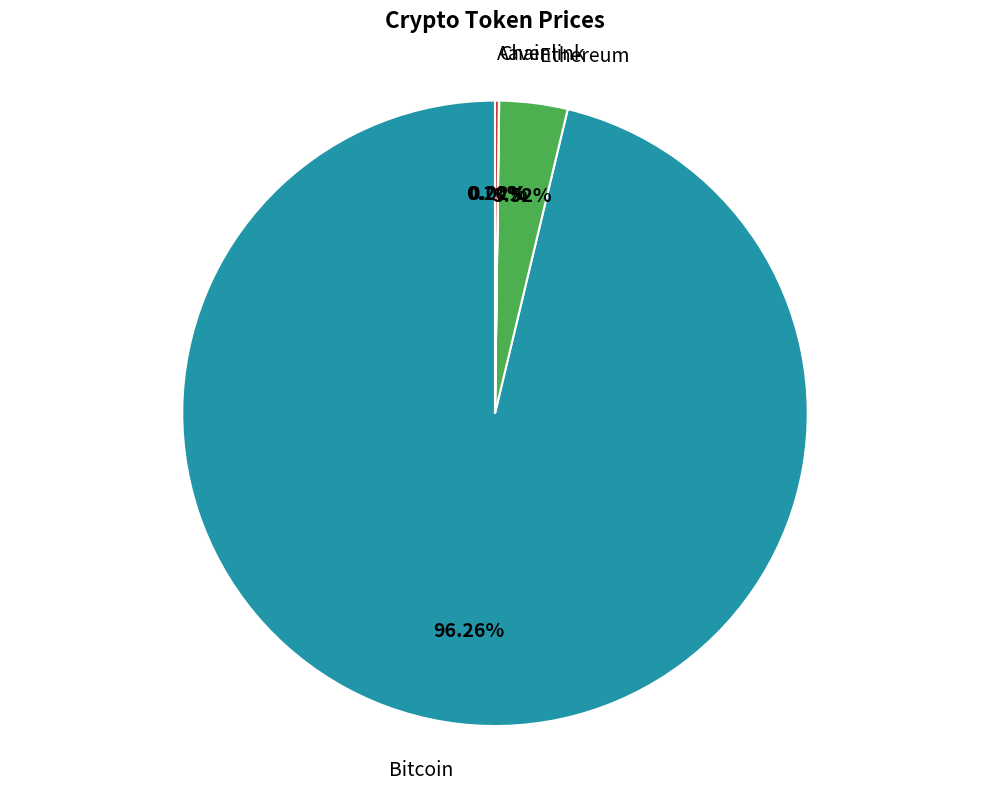

Which category has the biggest portion of the pie?

Bitcoin